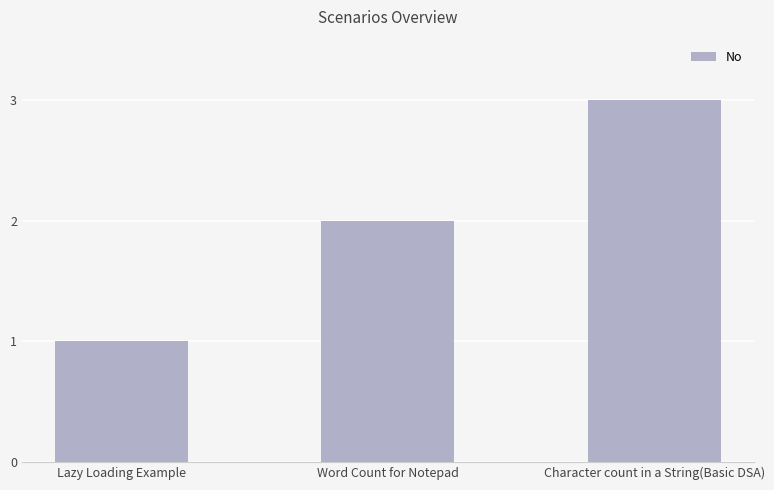

Rank the categories by value from highest to lowest.

Character count in a String(Basic DSA), Word Count for Notepad, Lazy Loading Example